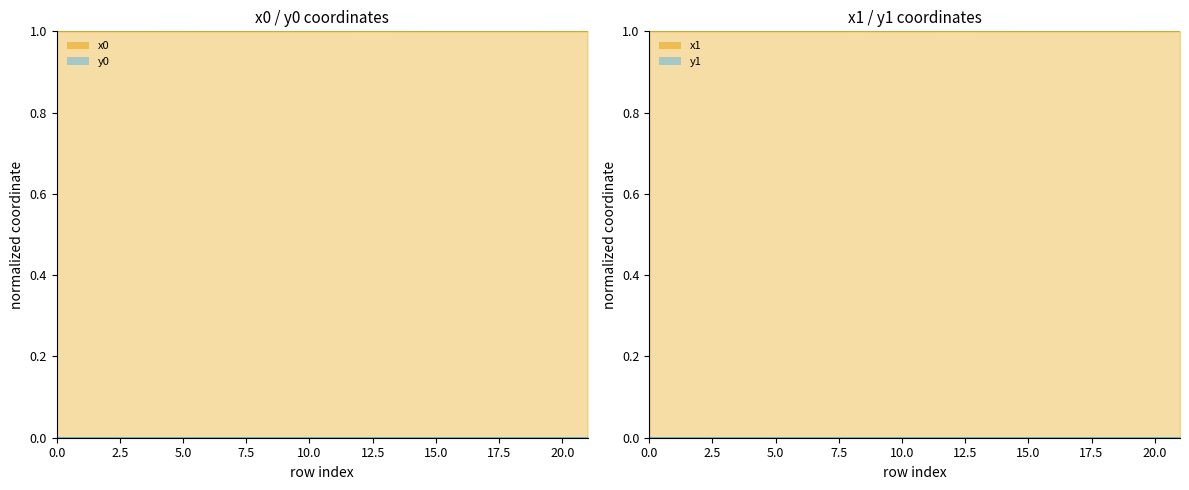

True or false: x1 and y0 cross at least once.

False